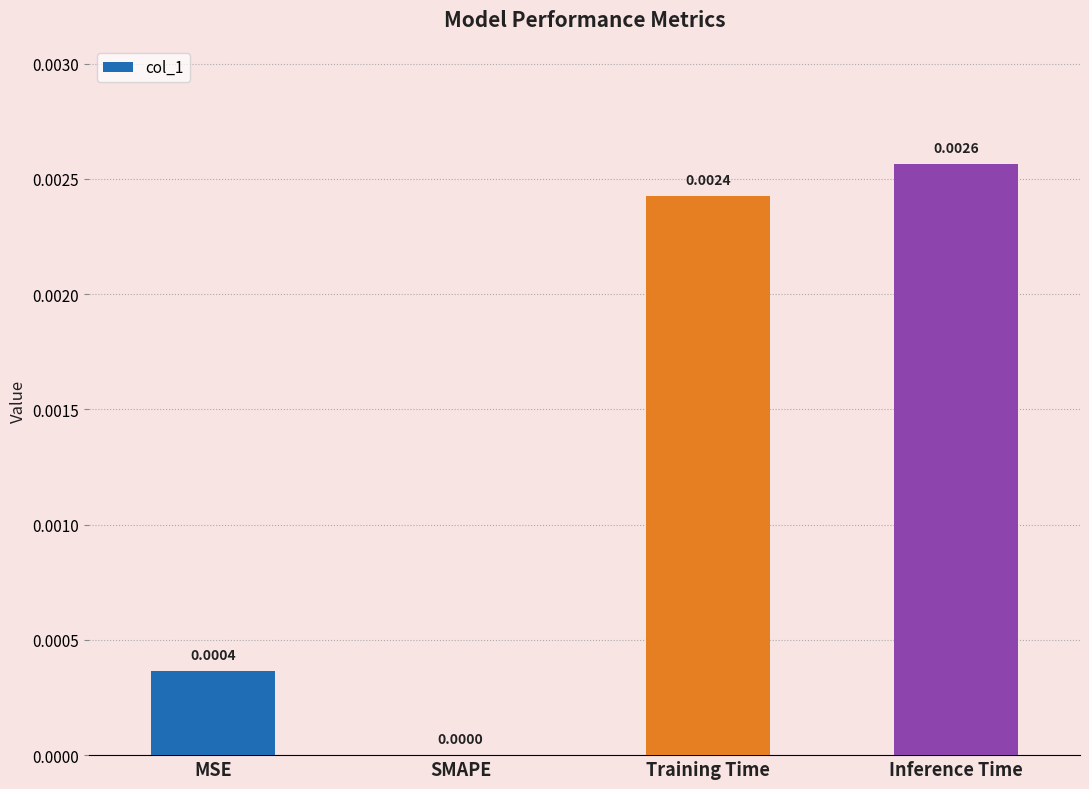

Which has a higher value, MSE or Inference Time?

Inference Time